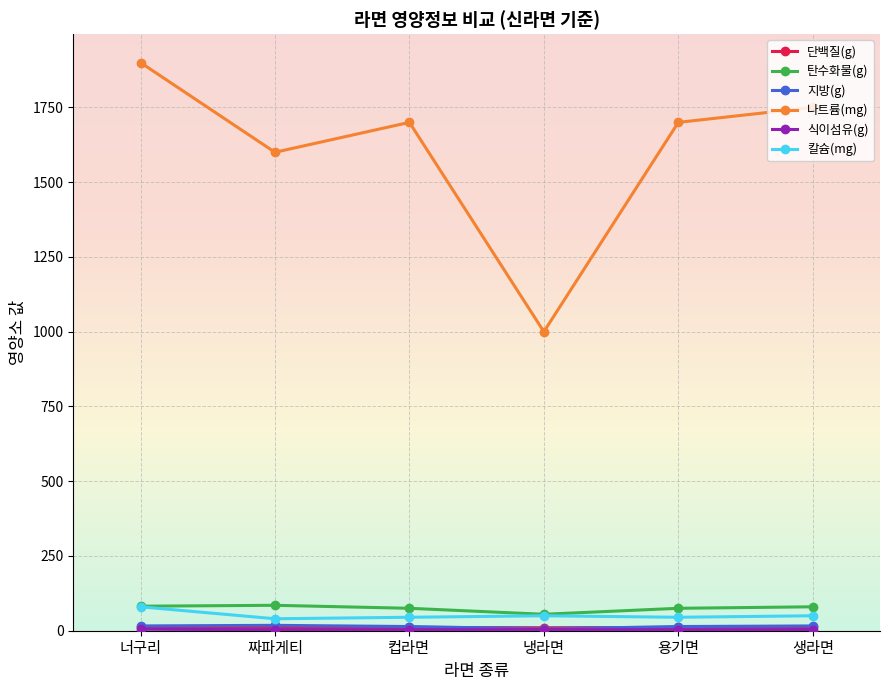

How many values in the 나트륨(mg) series are below 1700?

2